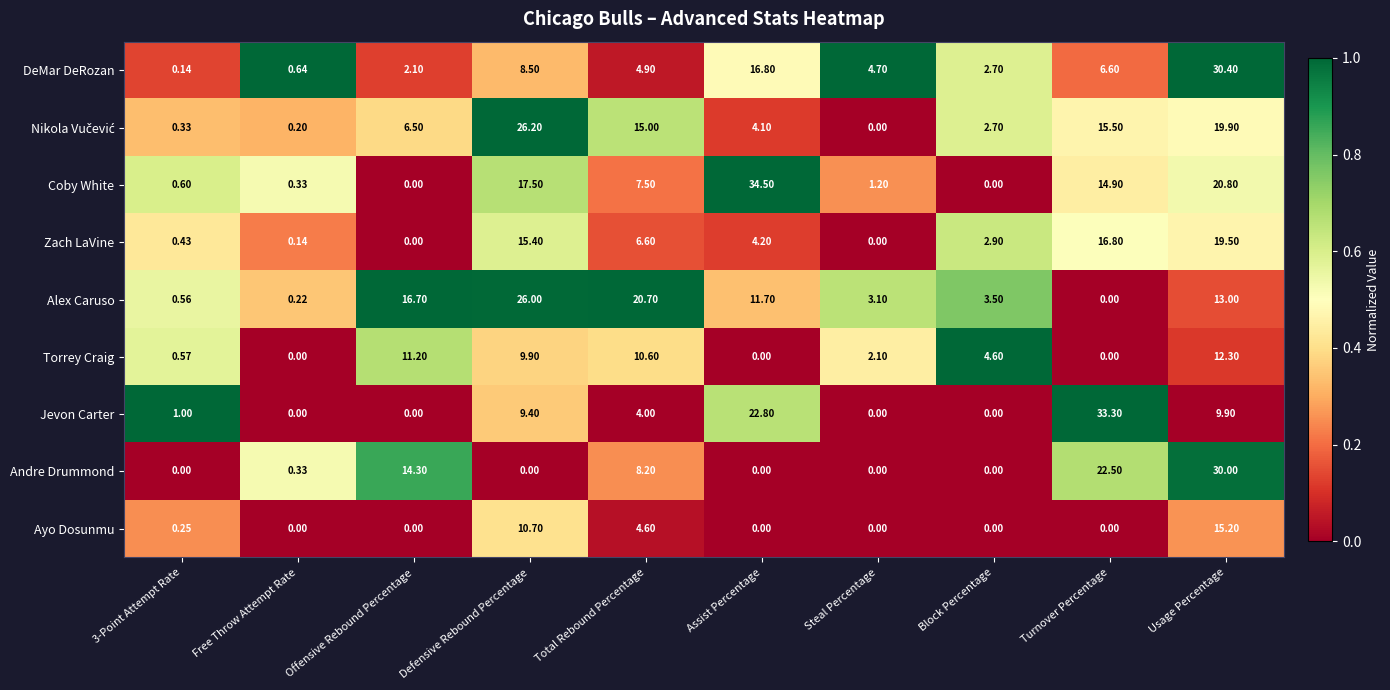

At which label does Jevon Carter reach its peak?

Turnover Percentage